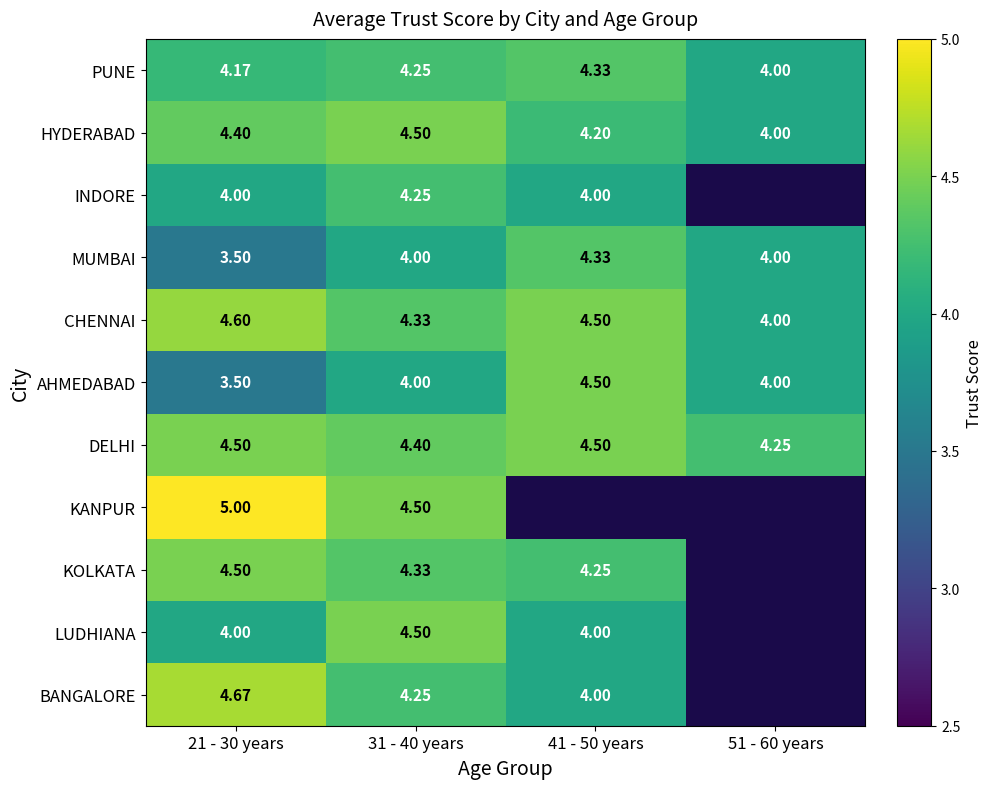

What is the minimum value shown in the chart?

3.5